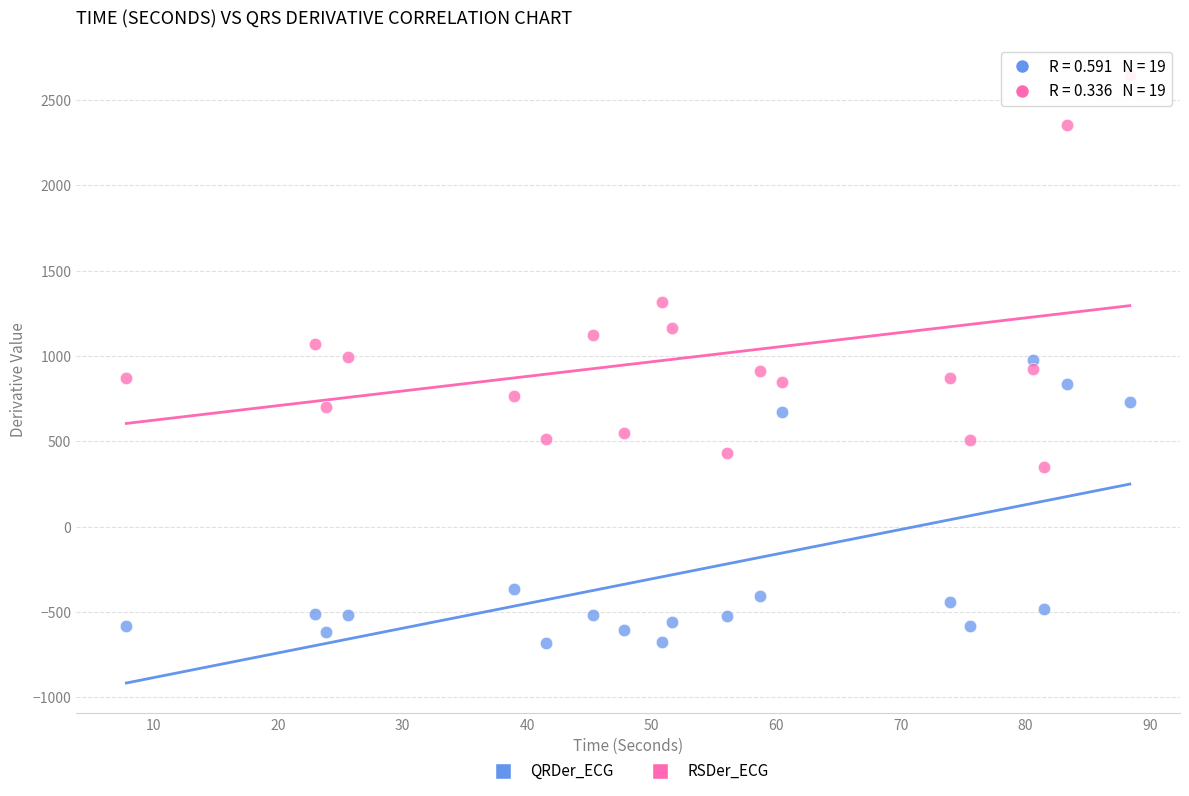

Across all data points, what is the range of Y values (max minus min)?

3330.0